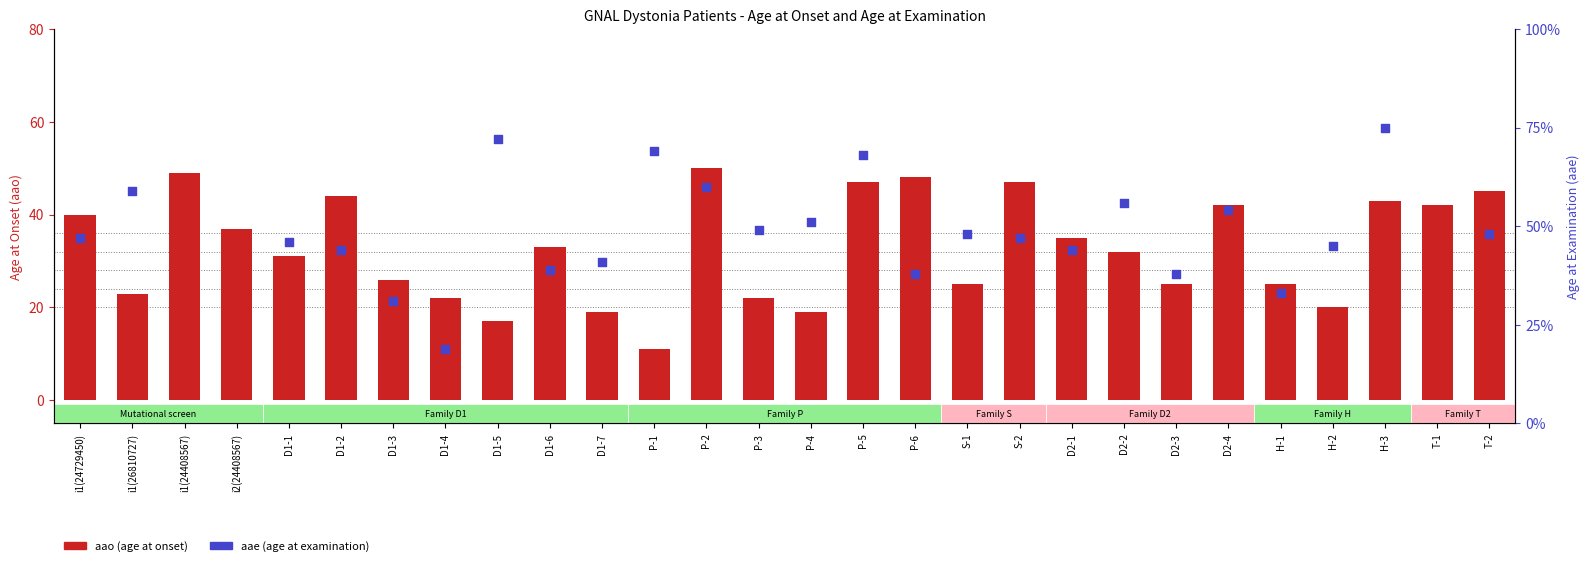

Which series contains the highest Y value?

aae